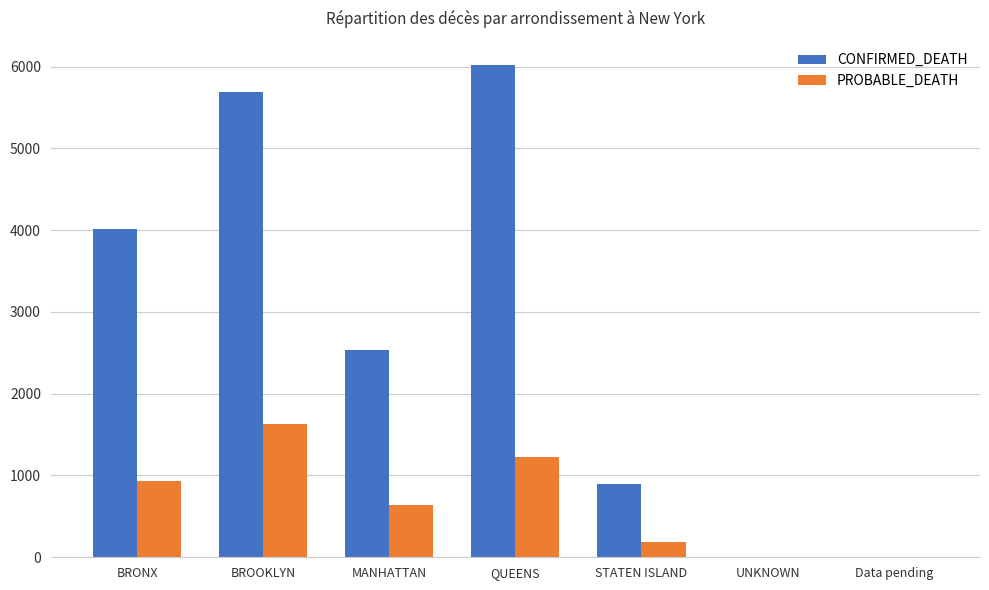

What is the total value across all series at BRONX?

4941